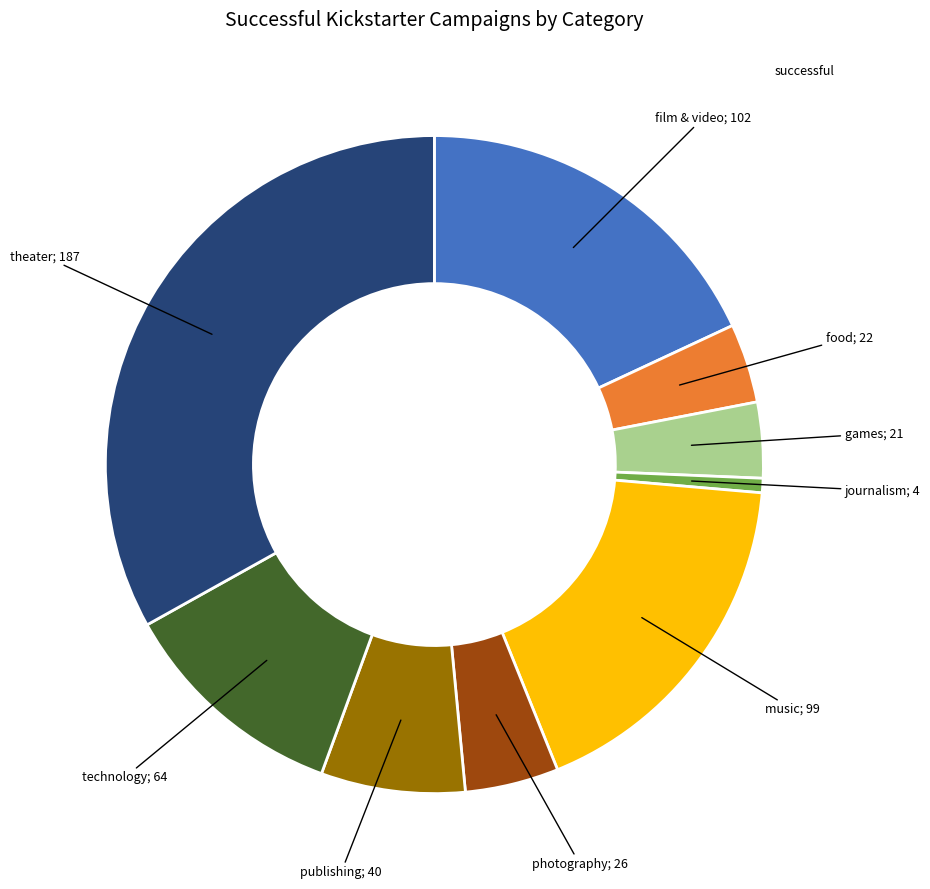

Is there a majority slice in this chart?

No